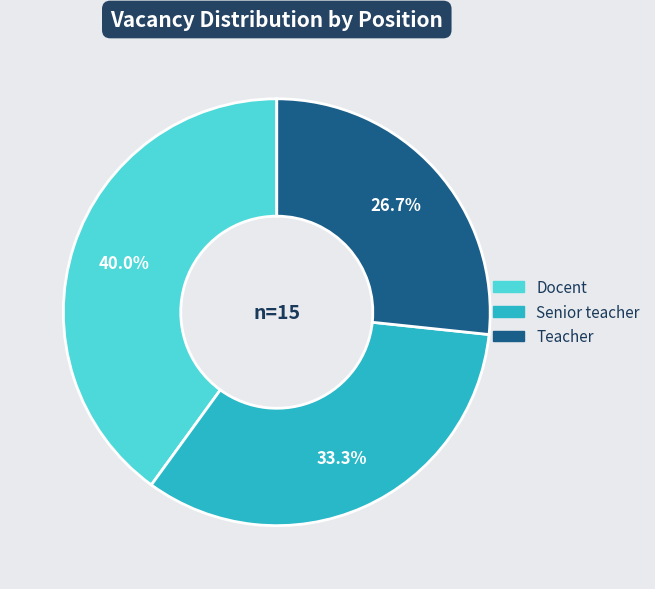

To the nearest percent, what portion does Teacher represent?

27%